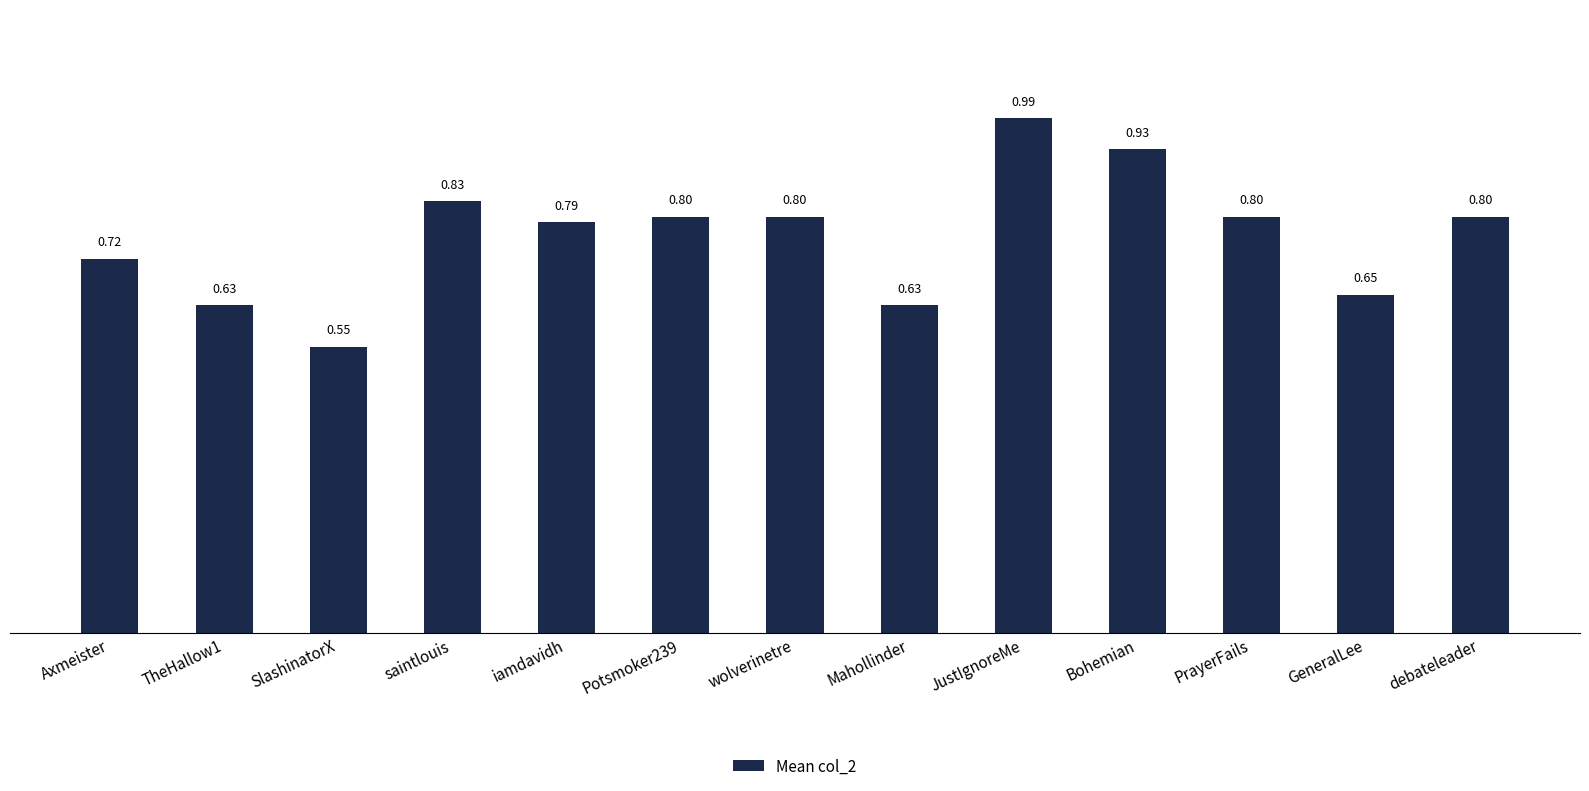

Where is the data nearest to the value 0?

SlashinatorX